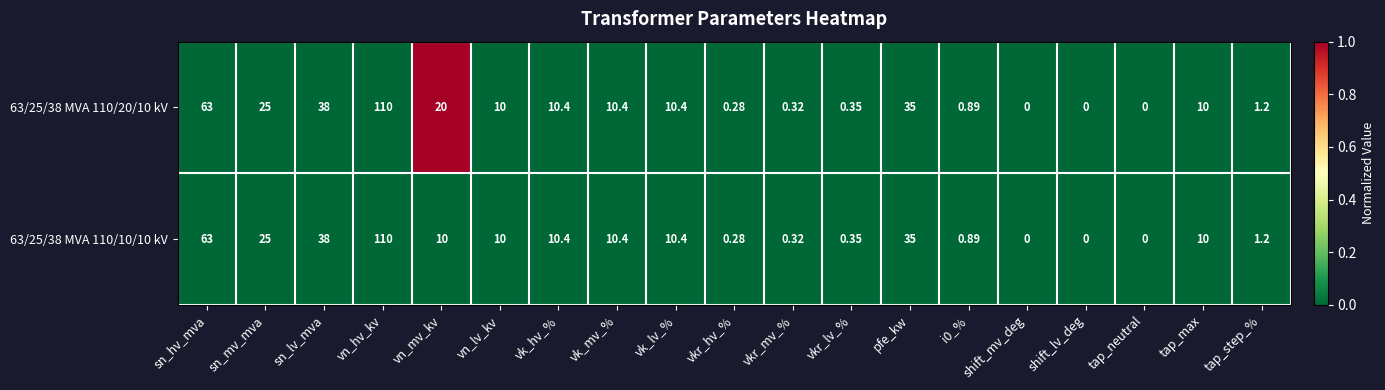

At which label does 63/25/38 MVA 110/10/10 kV first exceed 10?

sn_hv_mva